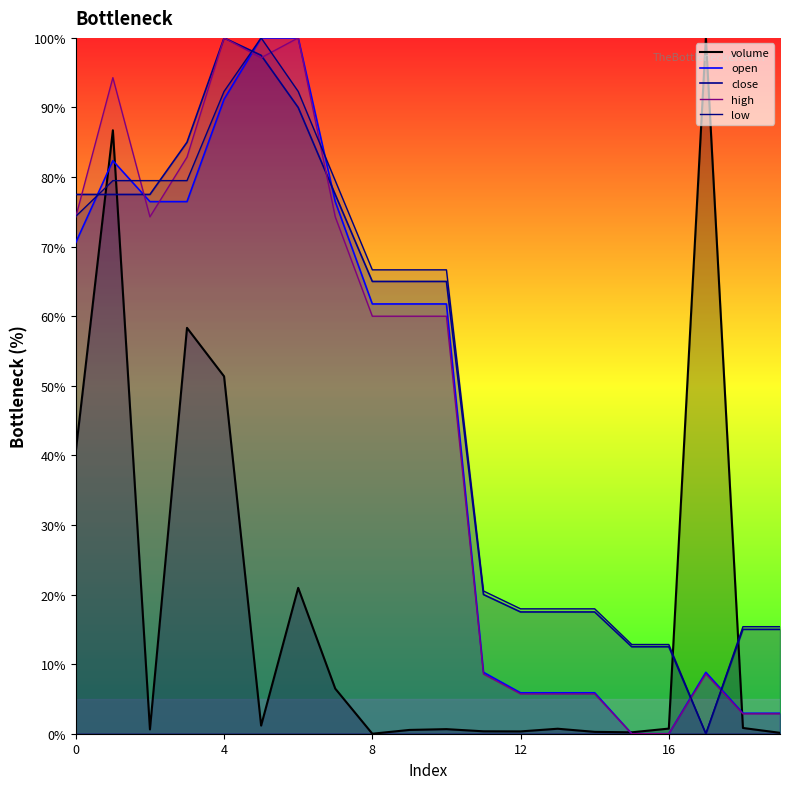

Reading left to right, transcribe all the data shown in this chart.

volume: 0=40.6	1=86.7	2=0.6	3=58.3	4=51.4	5=1.2	6=21.0	7=6.5	8=0.0	9=0.5	10=0.7	11=0.3	12=0.3	13=0.7	14=0.3	15=0.2	16=0.7	17=100.0	18=0.8	19=0.1
open: 0=70.6	1=82.4	2=76.5	3=76.5	4=91.2	5=100.0	6=100.0	7=76.5	8=61.8	9=61.8	10=61.8	11=8.8	12=5.9	13=5.9	14=5.9	15=0.0	16=0.0	17=8.8	18=2.9	19=2.9
close: 0=77.5	1=77.5	2=77.5	3=85.0	4=100.0	5=97.5	6=90.0	7=77.5	8=65.0	9=65.0	10=65.0	11=20.0	12=17.5	13=17.5	14=17.5	15=12.5	16=12.5	17=0.0	18=15.0	19=15.0
high: 0=74.3	1=94.3	2=74.3	3=82.9	4=100.0	5=97.1	6=100.0	7=74.3	8=60.0	9=60.0	10=60.0	11=8.6	12=5.7	13=5.7	14=5.7	15=0.0	16=0.0	17=8.6	18=2.9	19=2.9
low: 0=74.4	1=79.5	2=79.5	3=79.5	4=92.3	5=100.0	6=92.3	7=79.5	8=66.7	9=66.7	10=66.7	11=20.5	12=17.9	13=17.9	14=17.9	15=12.8	16=12.8	17=0.0	18=15.4	19=15.4